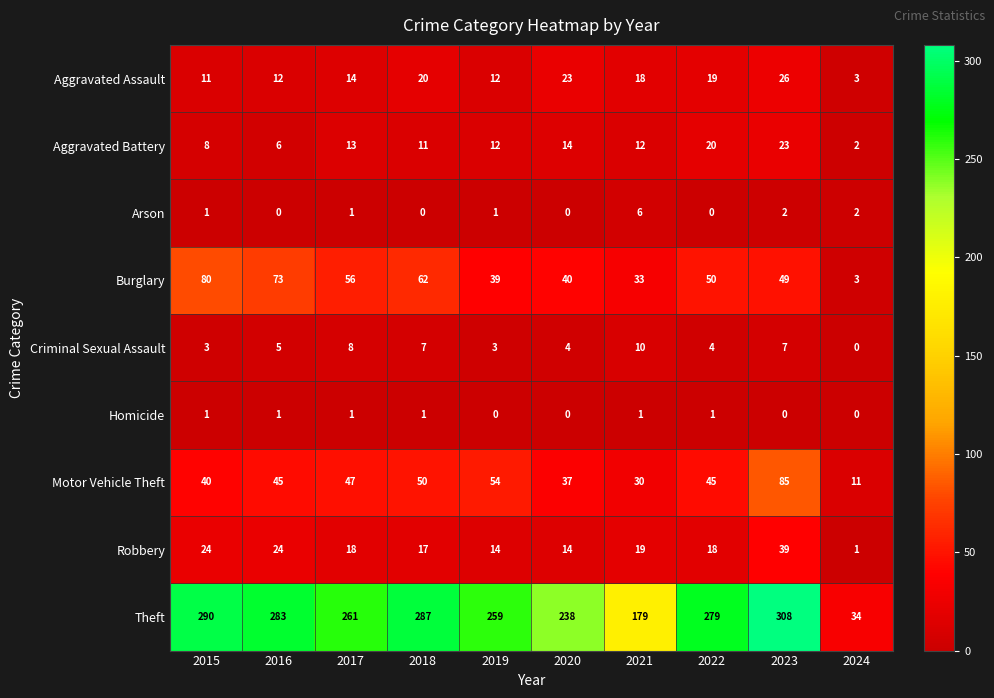

The Robbery series shows 14 at 2020. True or false?

True